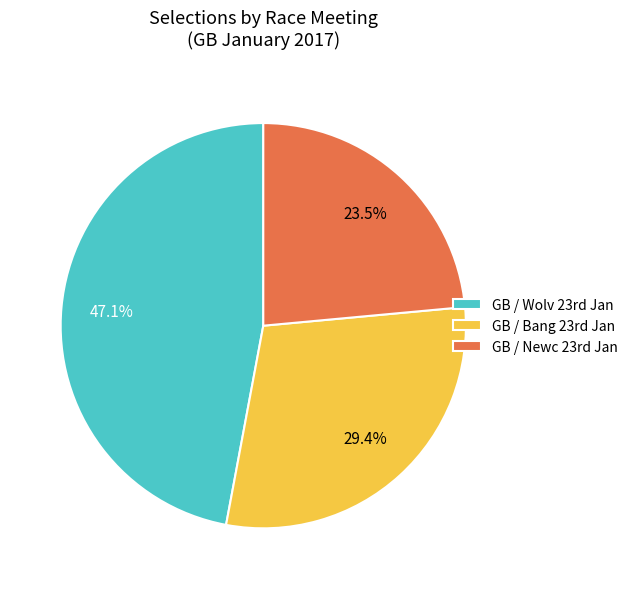

Is there any slice that represents more than half of the pie?

No